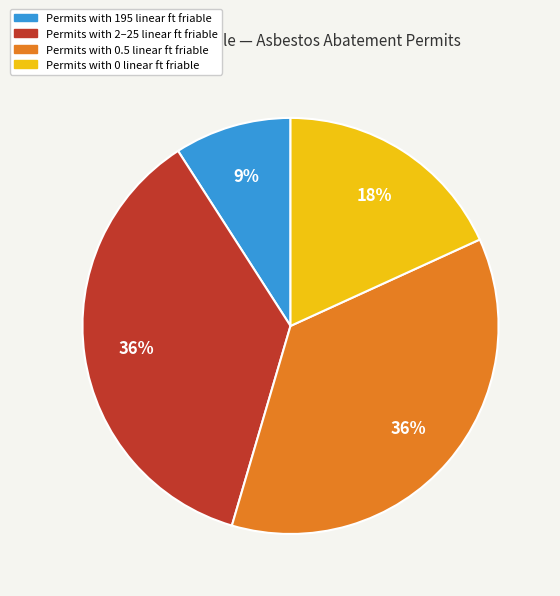

Approximately how many times larger is the value at Permits with 195 linear ft friable compared to Permits with 0 linear ft friable?

0.5